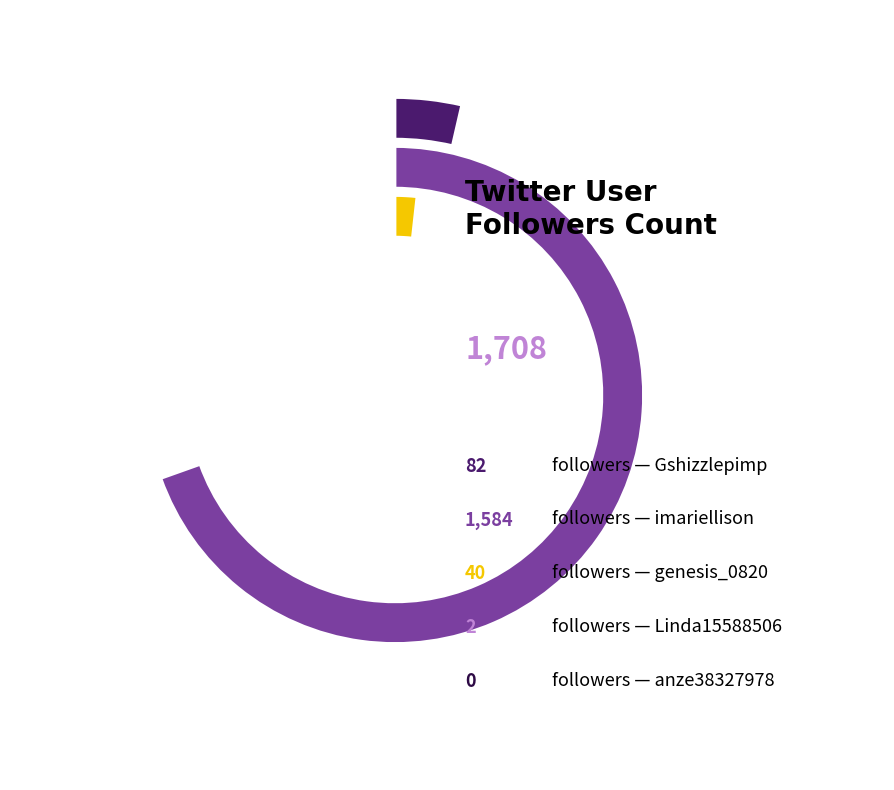

Is there a majority slice in this chart?

Yes